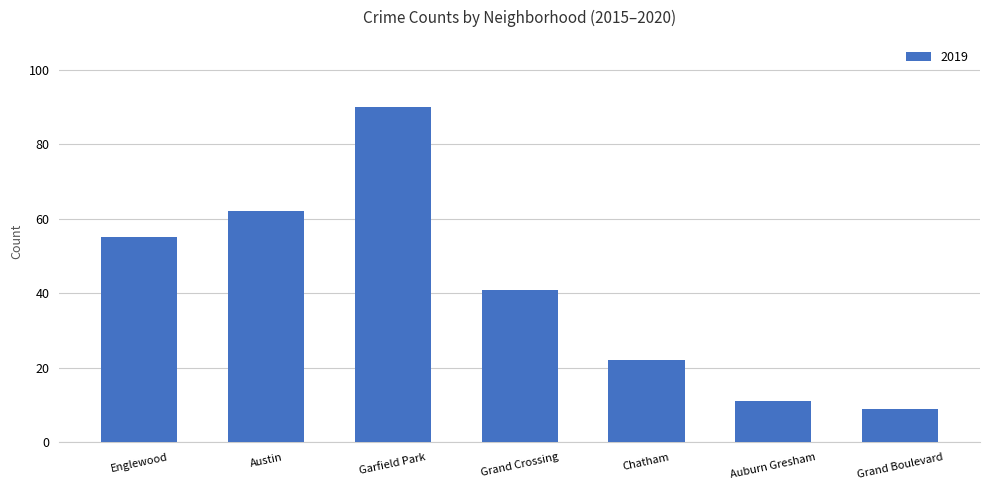

What is the label of the 6th bar from the left?

Auburn Gresham